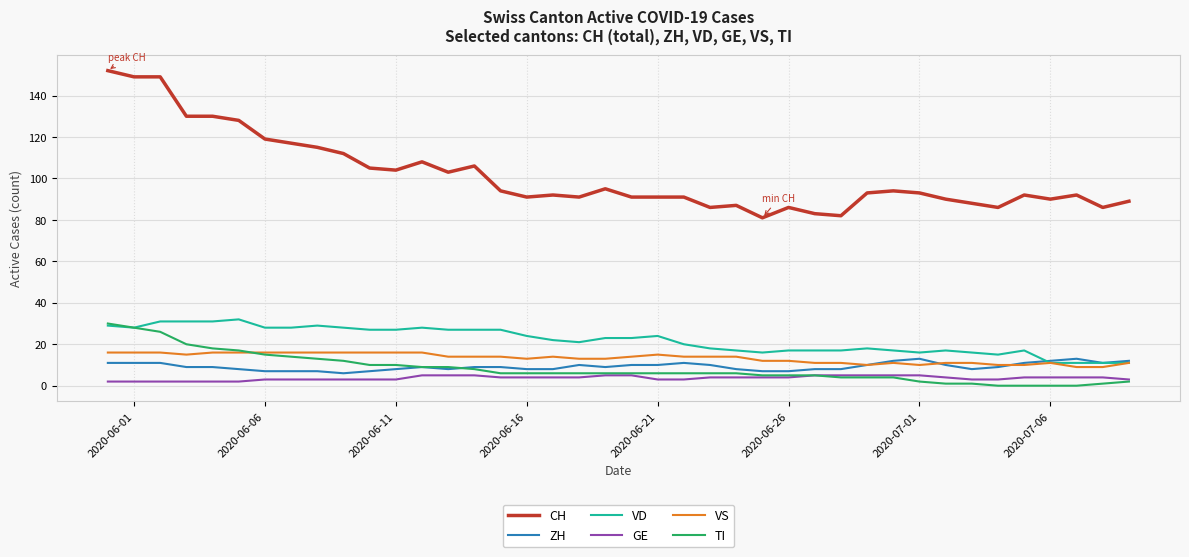

What is the difference between the second highest and second lowest values in the VS series?

7